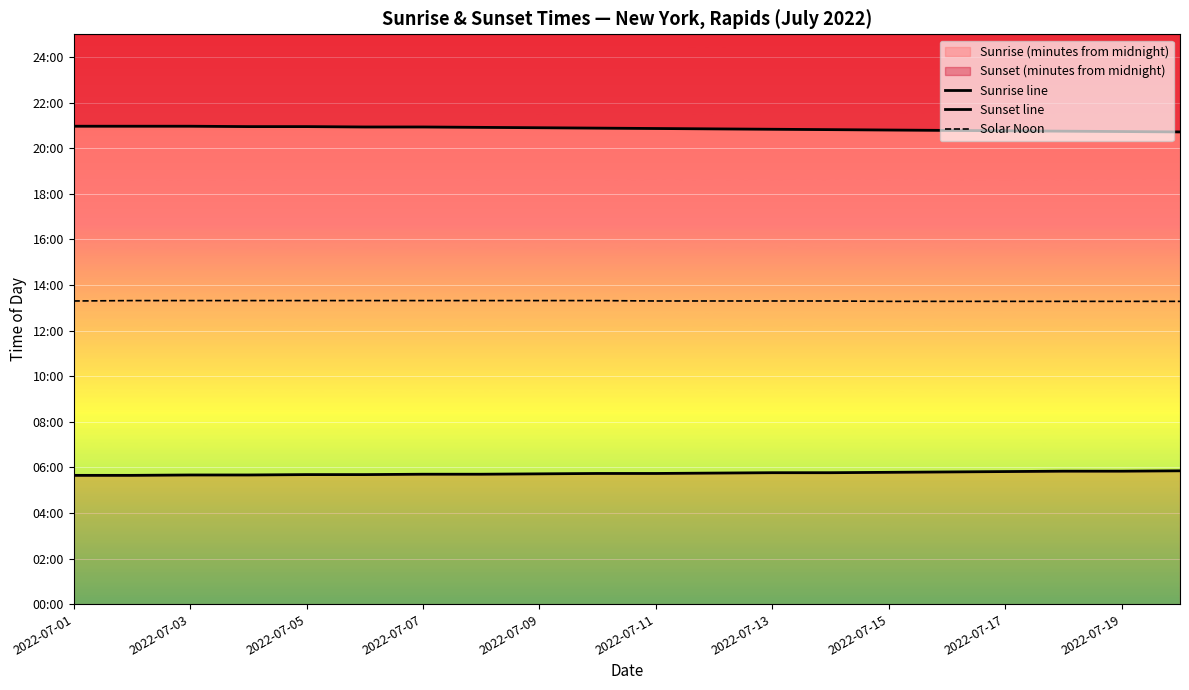

How many lines are shown in the chart?

3